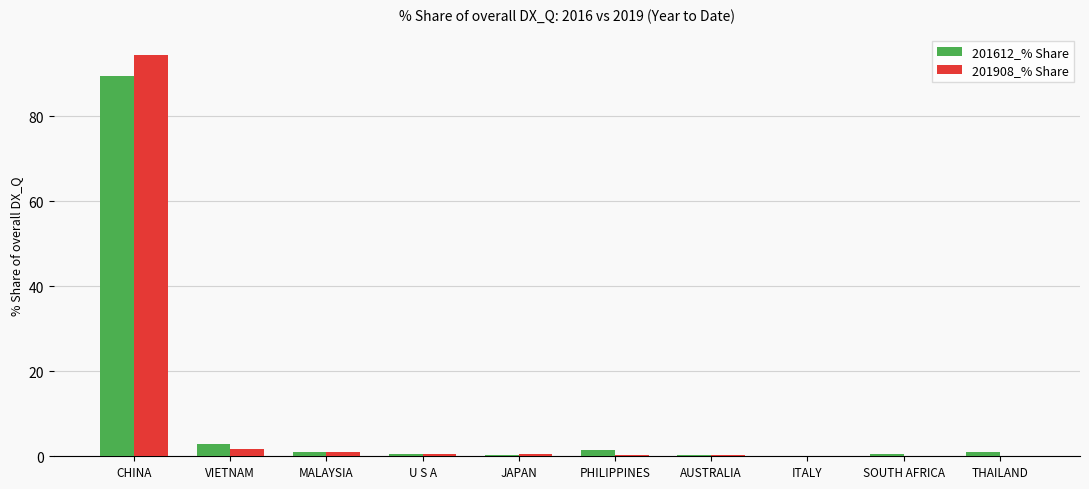

What is the maximum value for 201612_% Share?

89.5